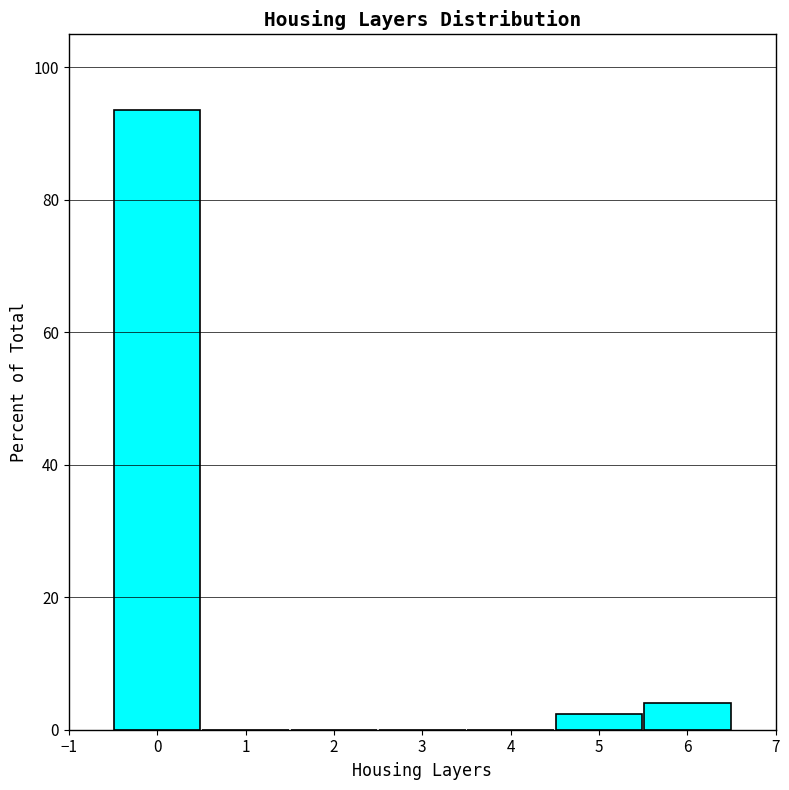

Which range on the x-axis has the tallest bar?

-0.5 to 0.5